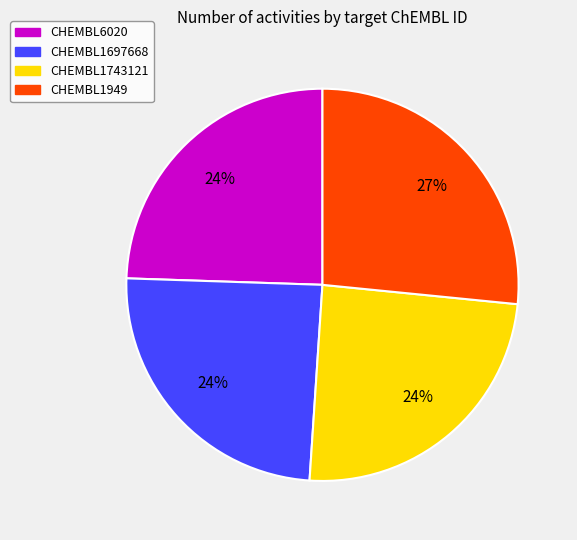

Which slice is the largest?

CHEMBL1949